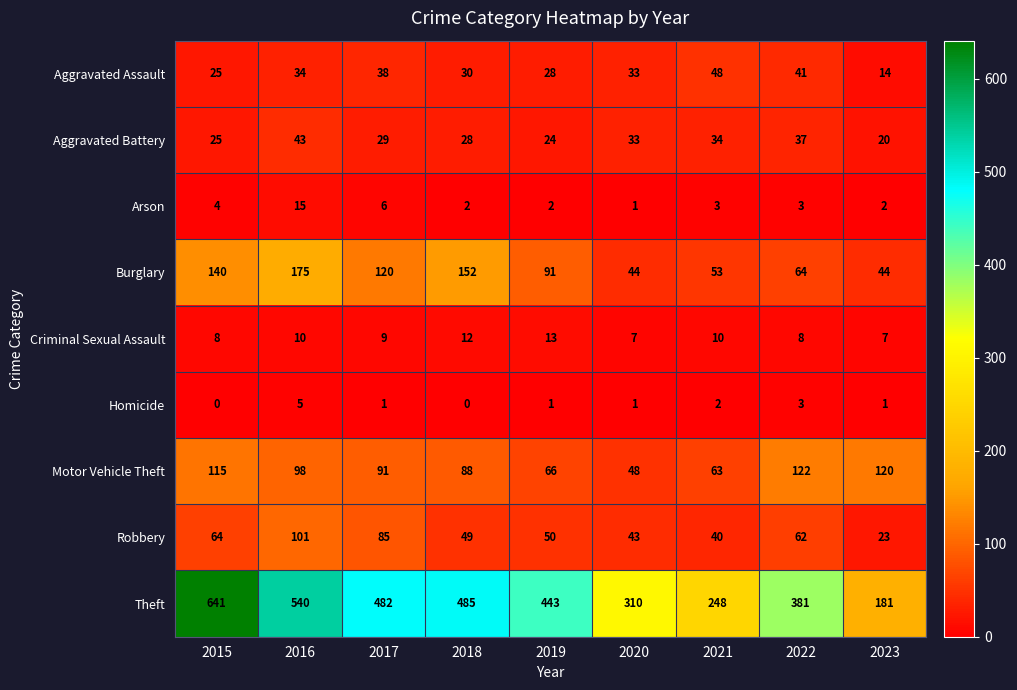

At 2023, list the series in order from smallest to largest.

Homicide, Arson, Criminal Sexual Assault, Aggravated Assault, Aggravated Battery, Robbery, Burglary, Motor Vehicle Theft, Theft